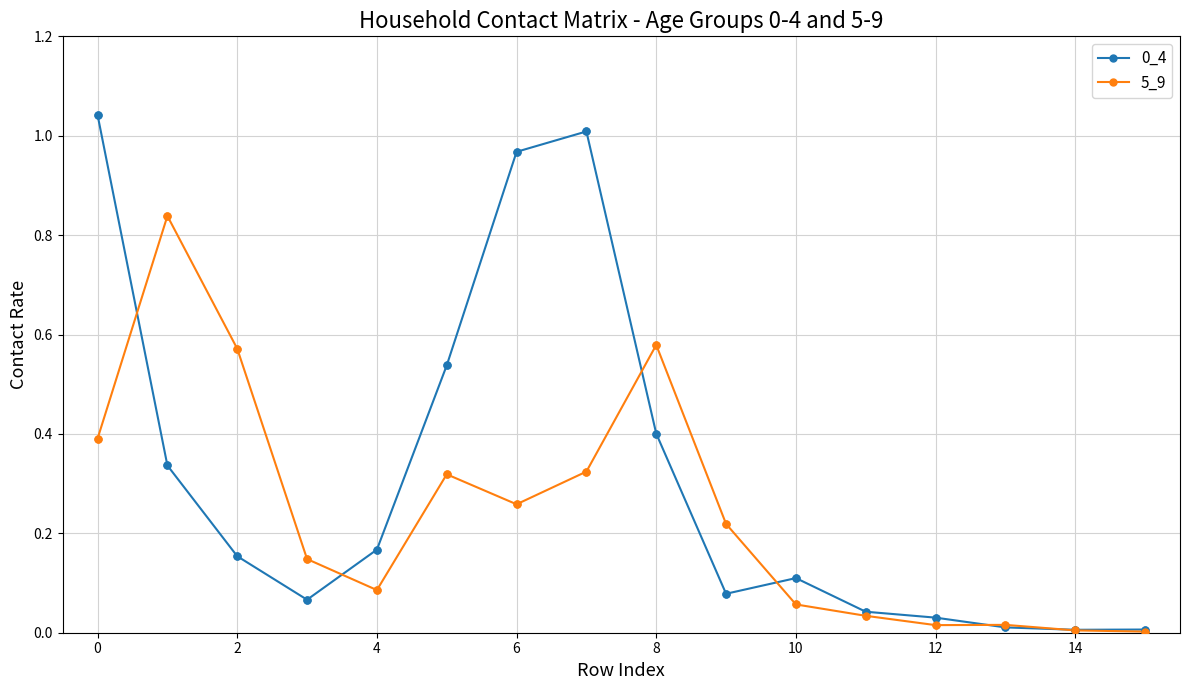

True or false: 0_4 has more than 0 interior local peaks.

True